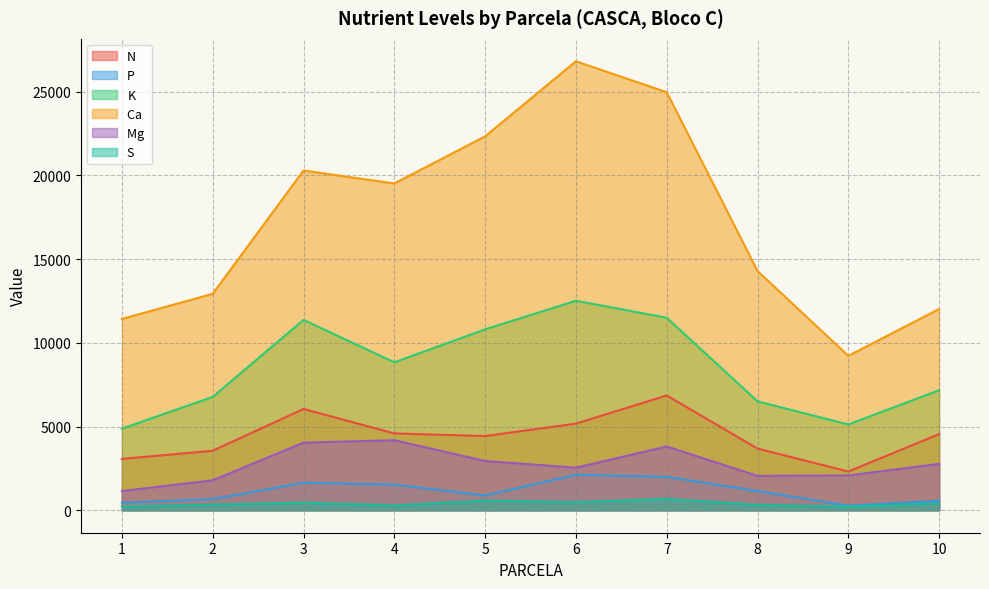

Read the K value at 9.

5126.2